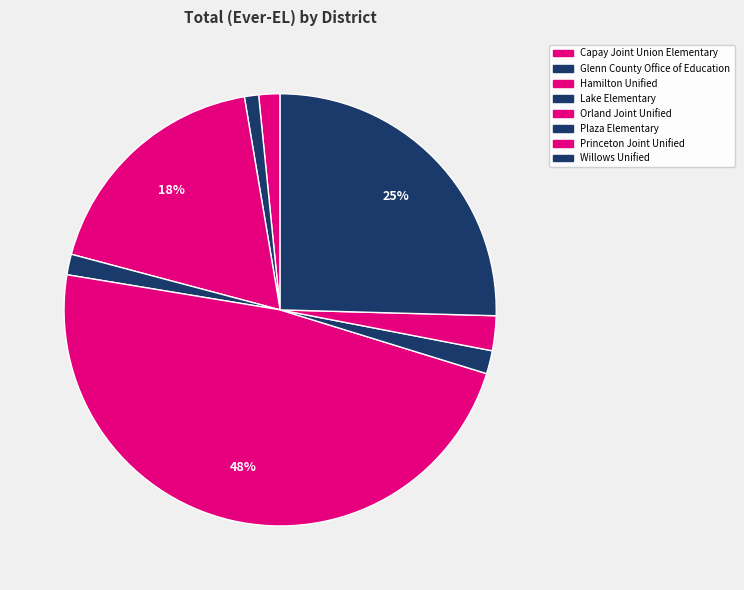

Is it true that Plaza Elementary is 7% of the pie?

False